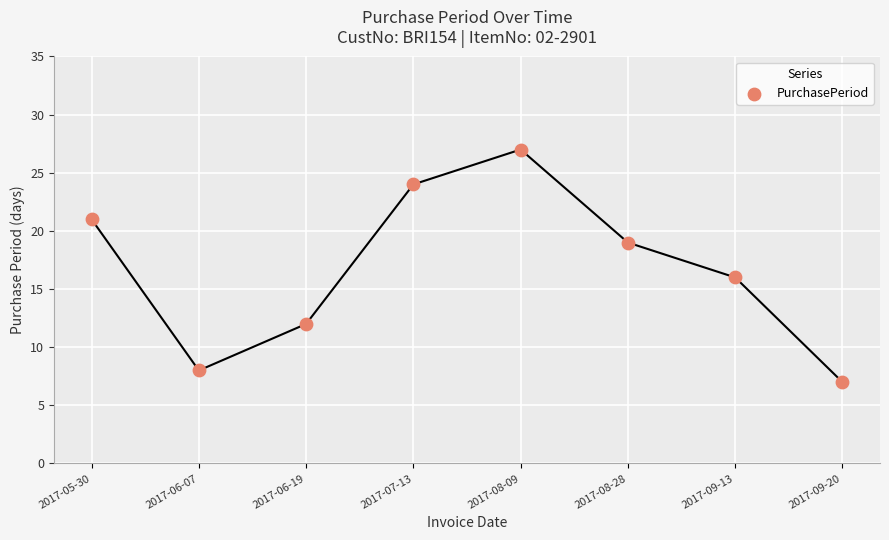

What Y value in the scatter plot is closest to 17?

16